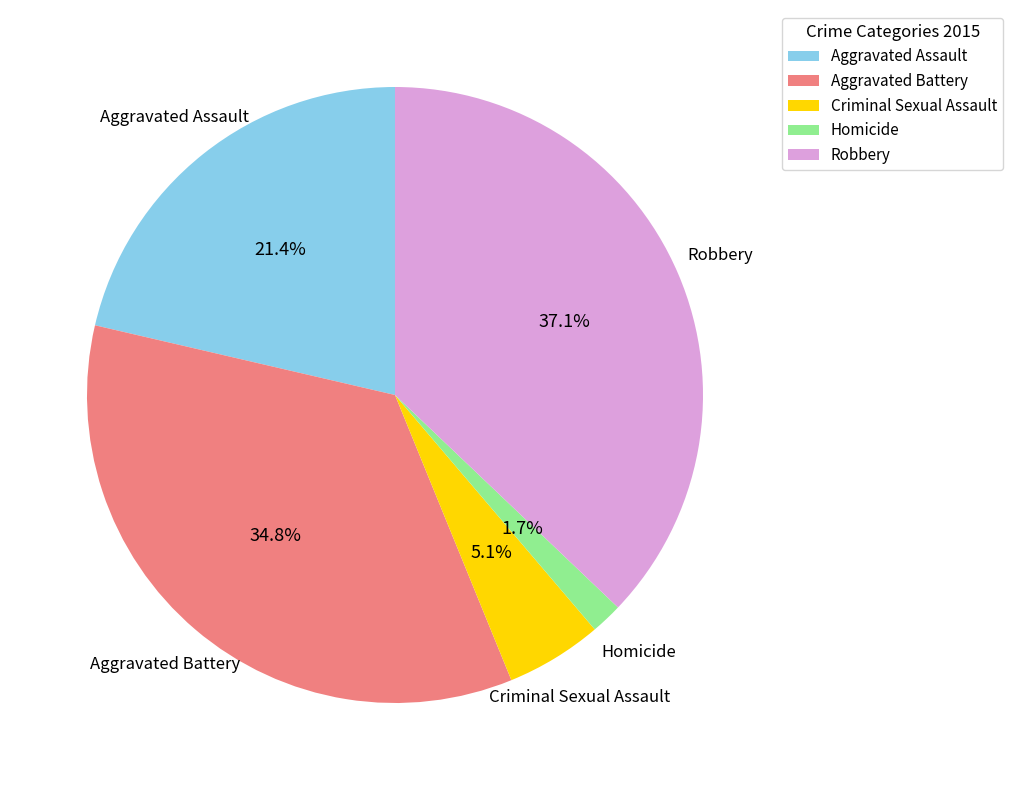

What is the ratio of the value at Homicide to the value at Aggravated Assault?

0.1